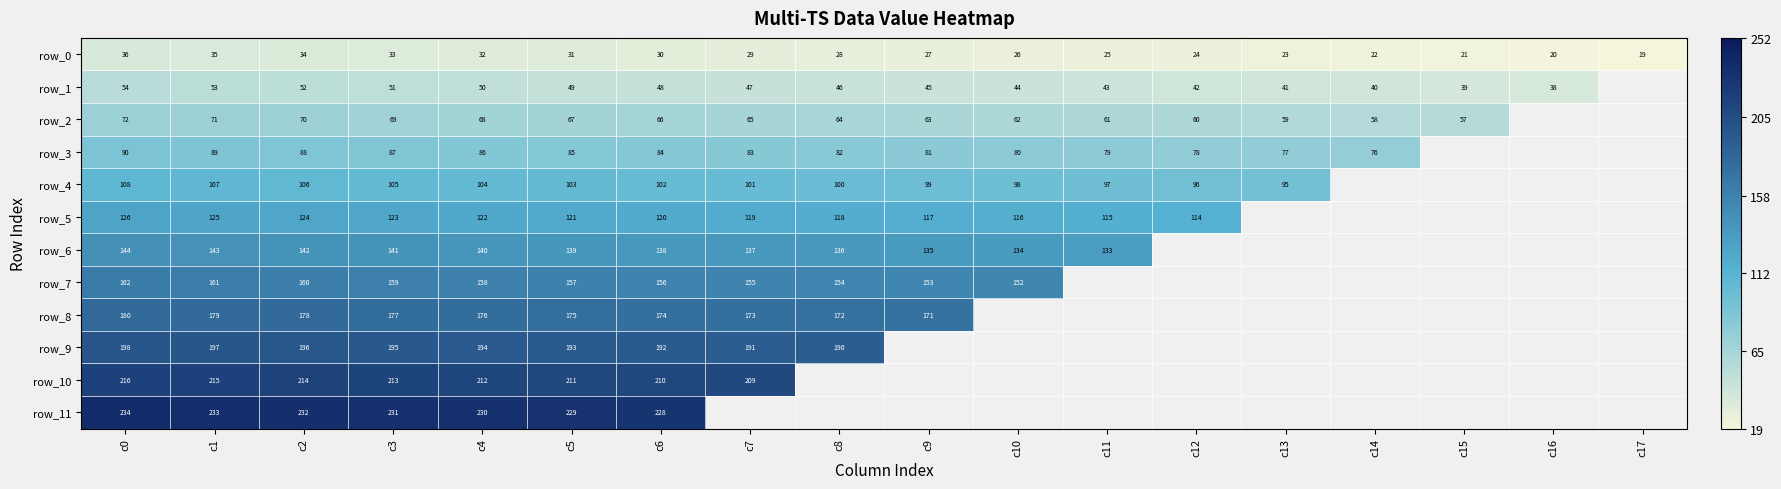

Where does the row_2 series first go above 64?

c0